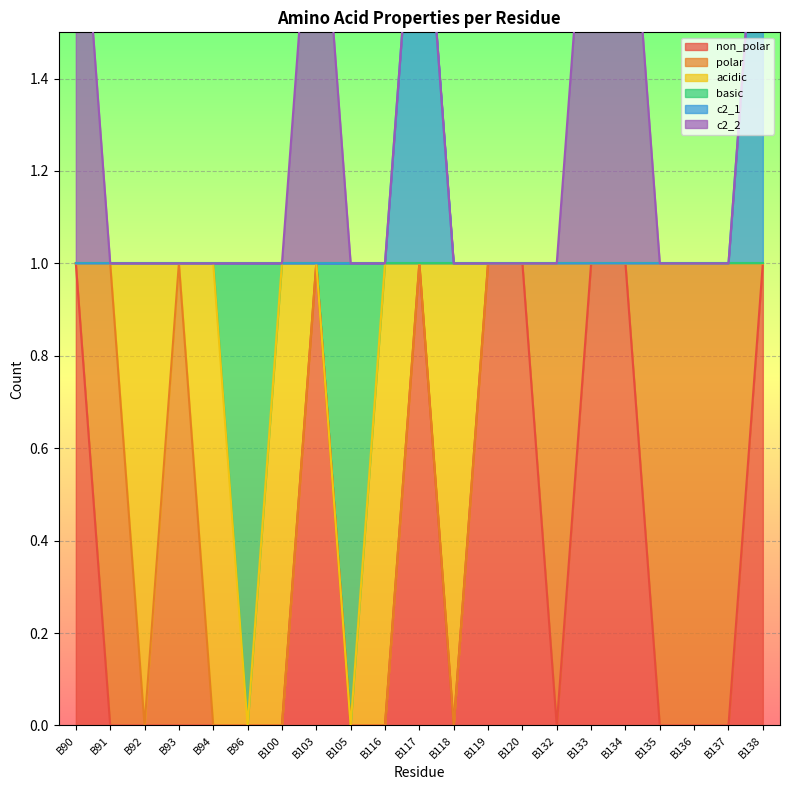

Which series has the largest range (max minus min)?

non_polar